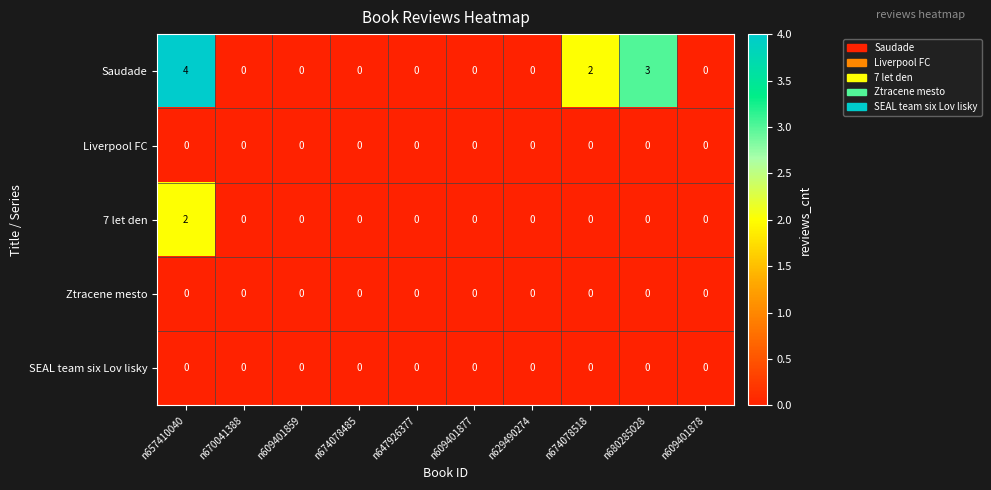

Which series has the largest range (max minus min)?

Saudade